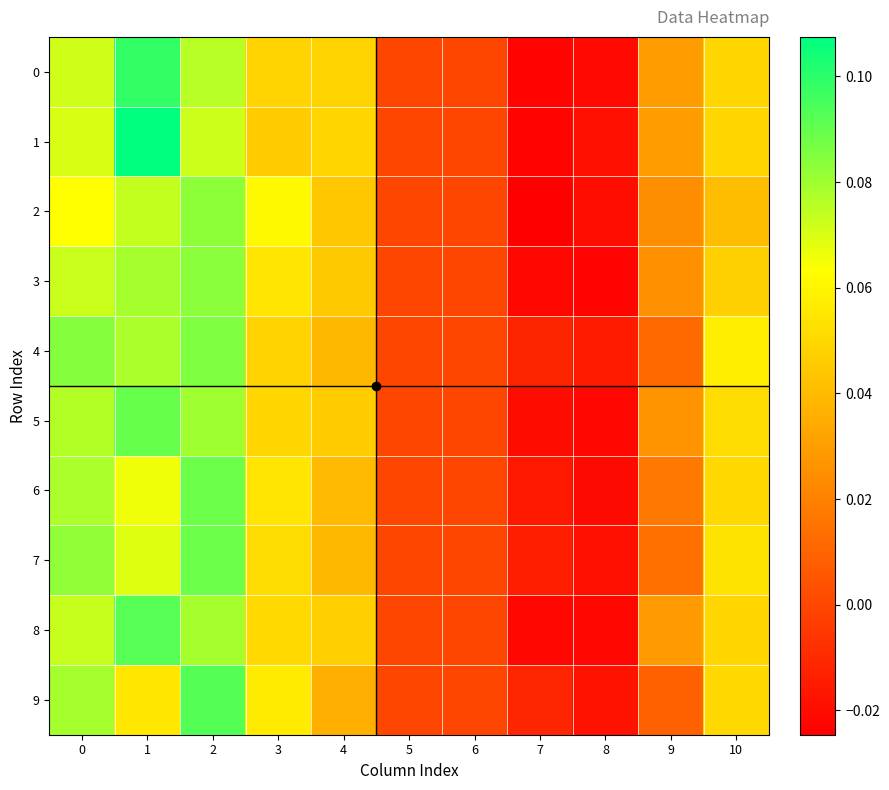

Which series has the largest range (max minus min)?

1